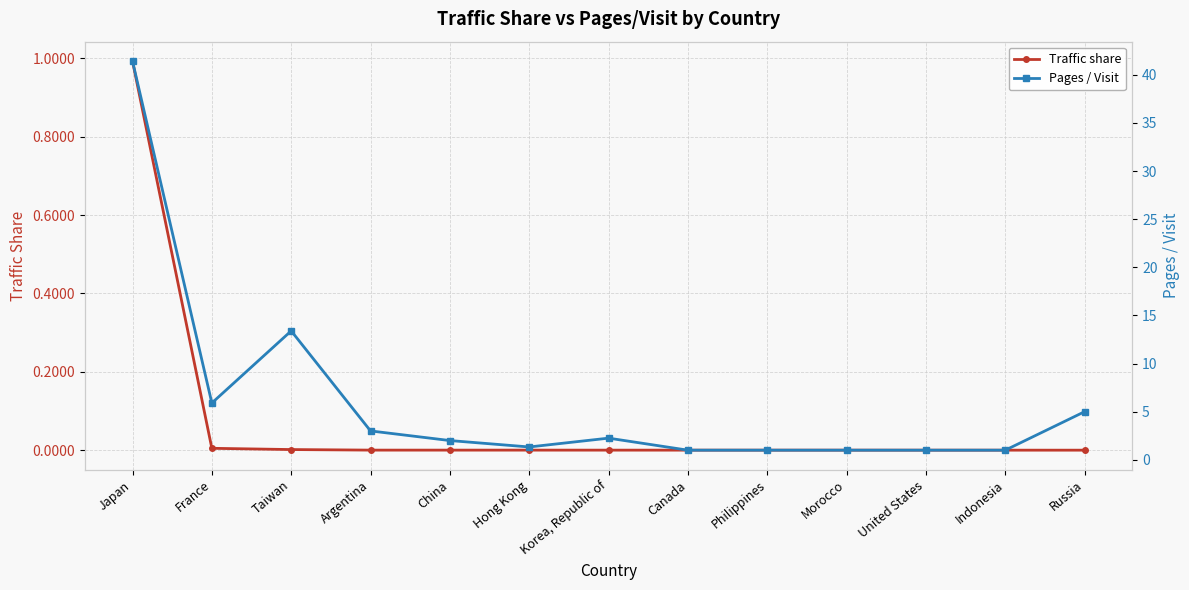

True or false: Pages / Visit and Traffic share cross at least once.

False